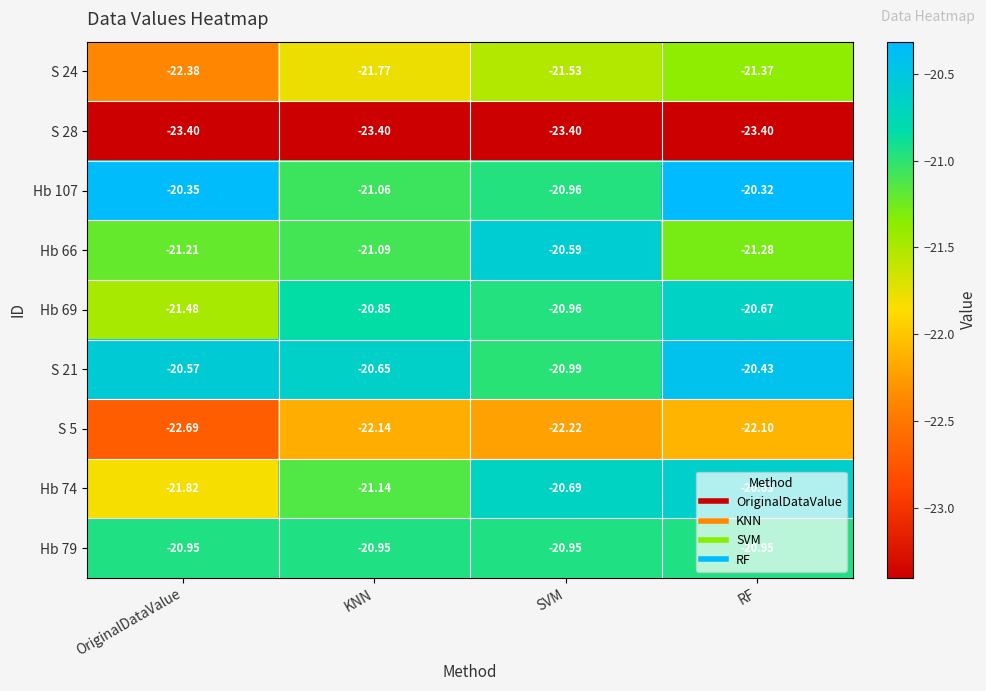

Is the value of Hb 79 at SVM greater than the value of Hb 107 at KNN?

Yes